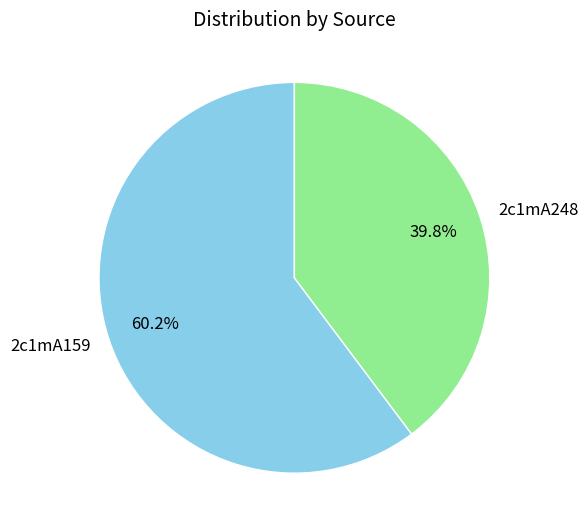

Count the number of slices in the pie.

2